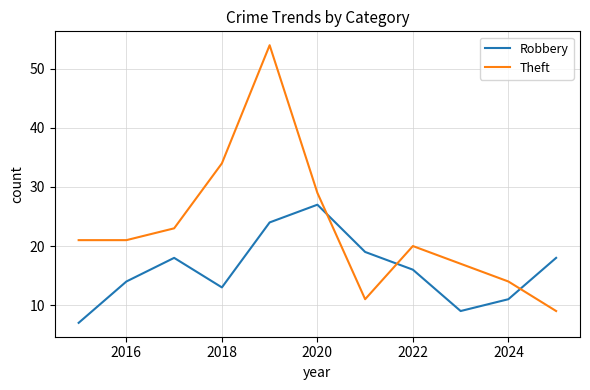

What is the maximum value for Theft?

54